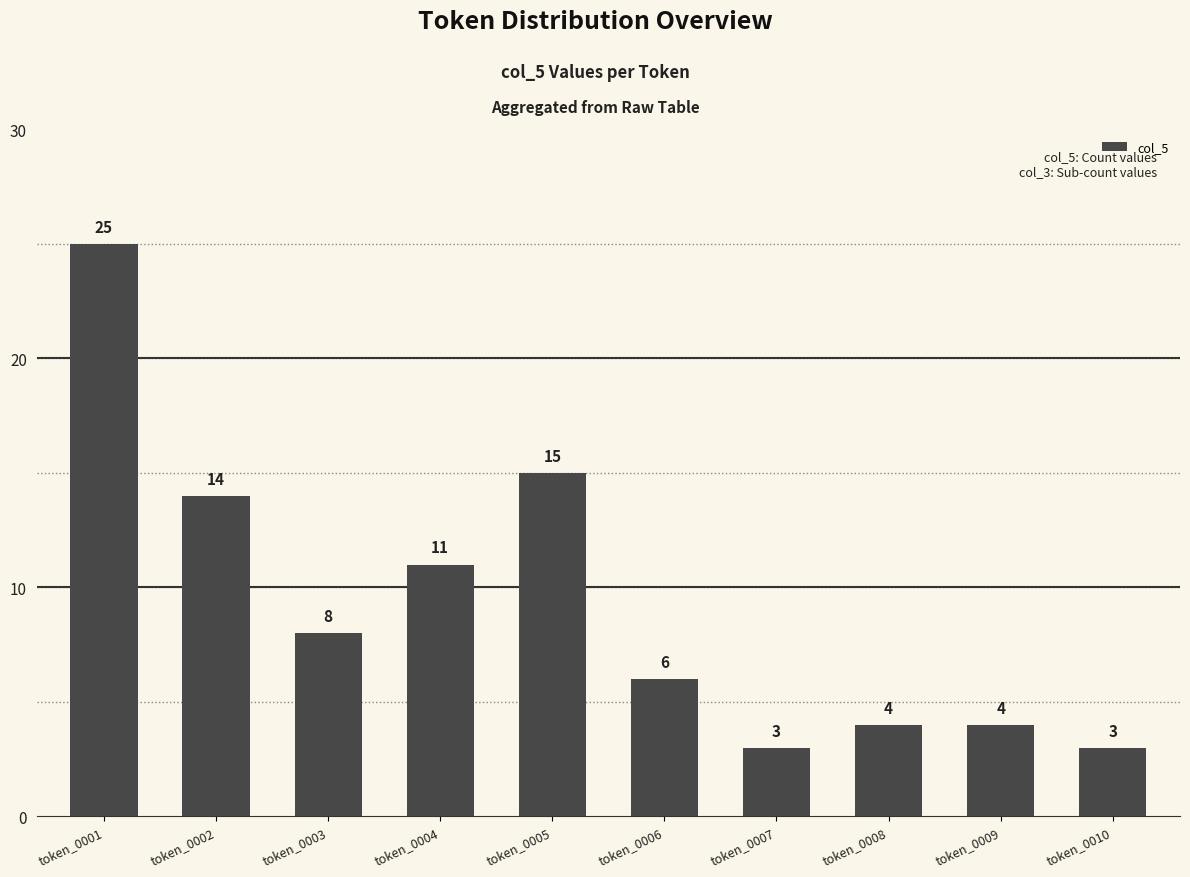

What is the greatest value displayed?

25